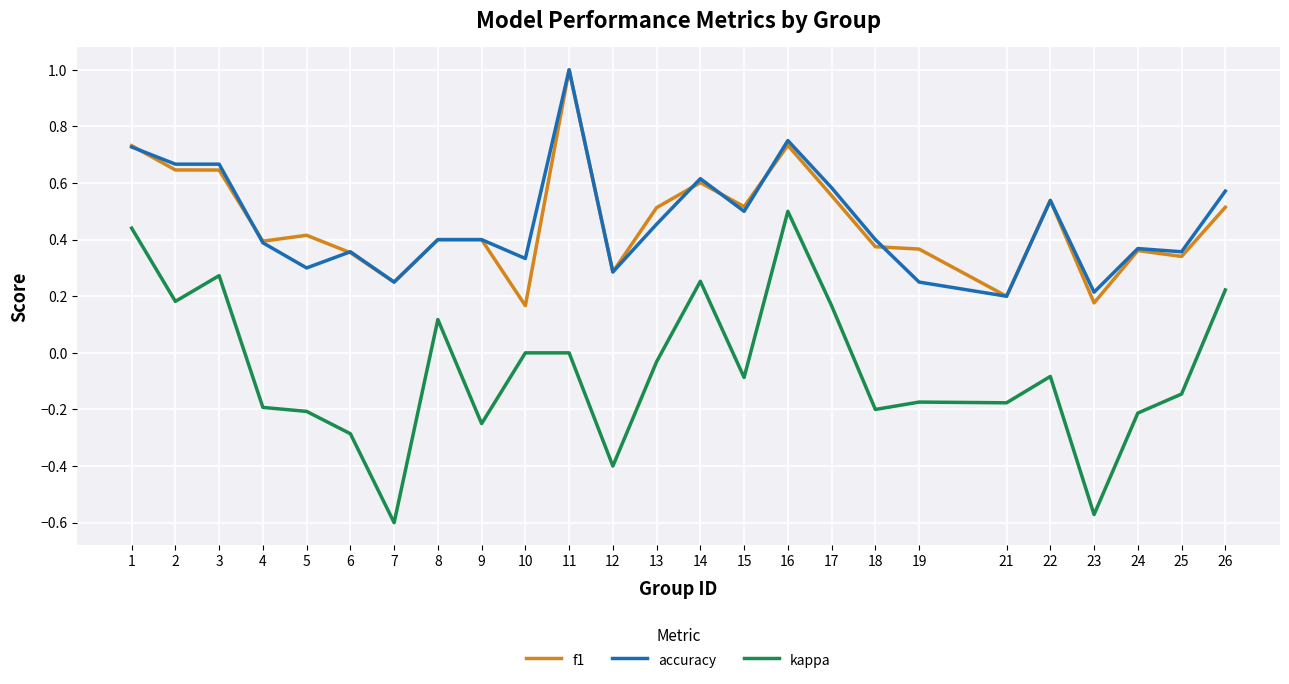

What is the sum of all kappa values?

-1.5